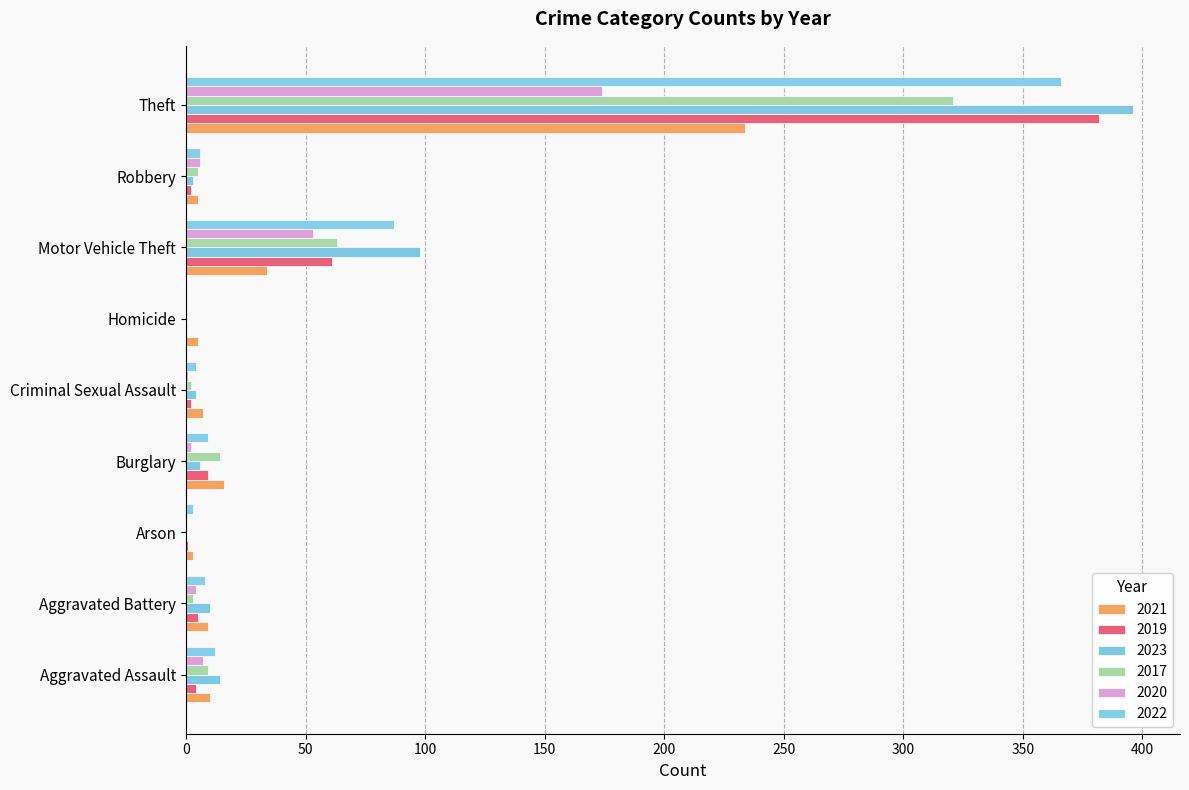

How many series are shown in this chart?

6